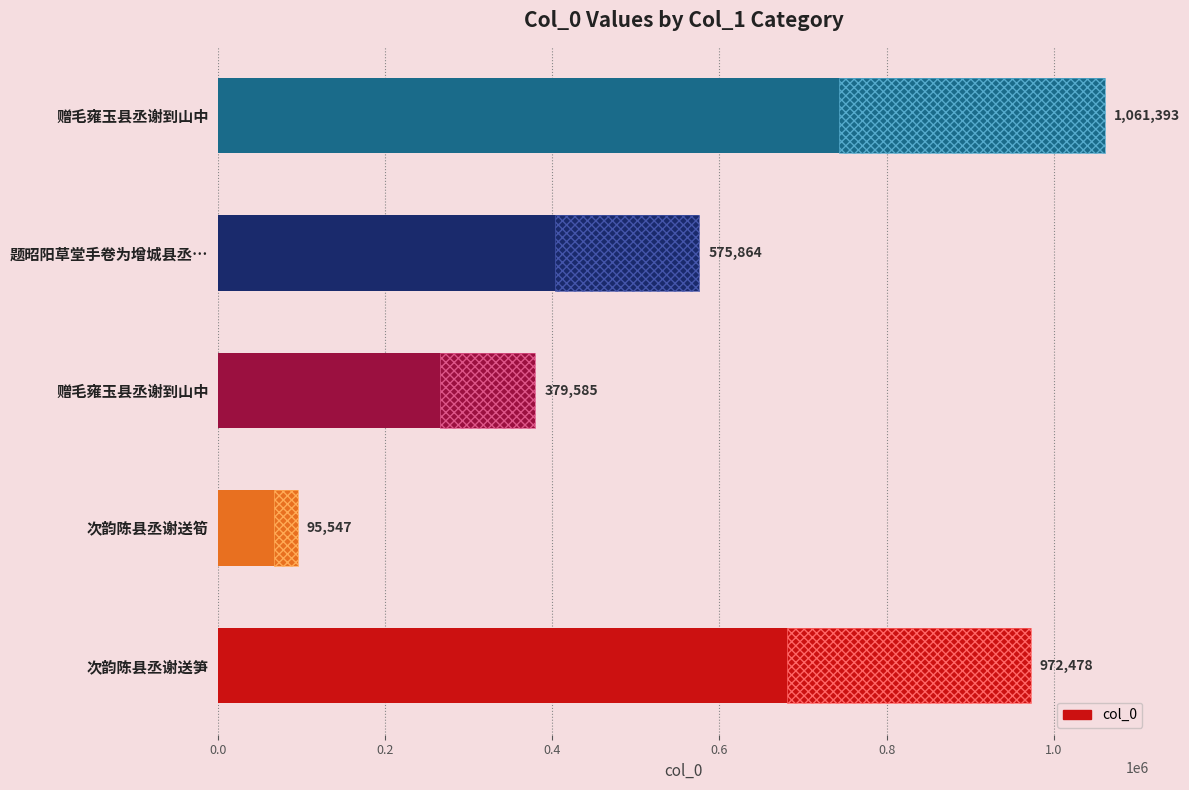

The chart shows a value of 277118 at 题昭阳草堂手卷为增城县丞…. True or false?

False